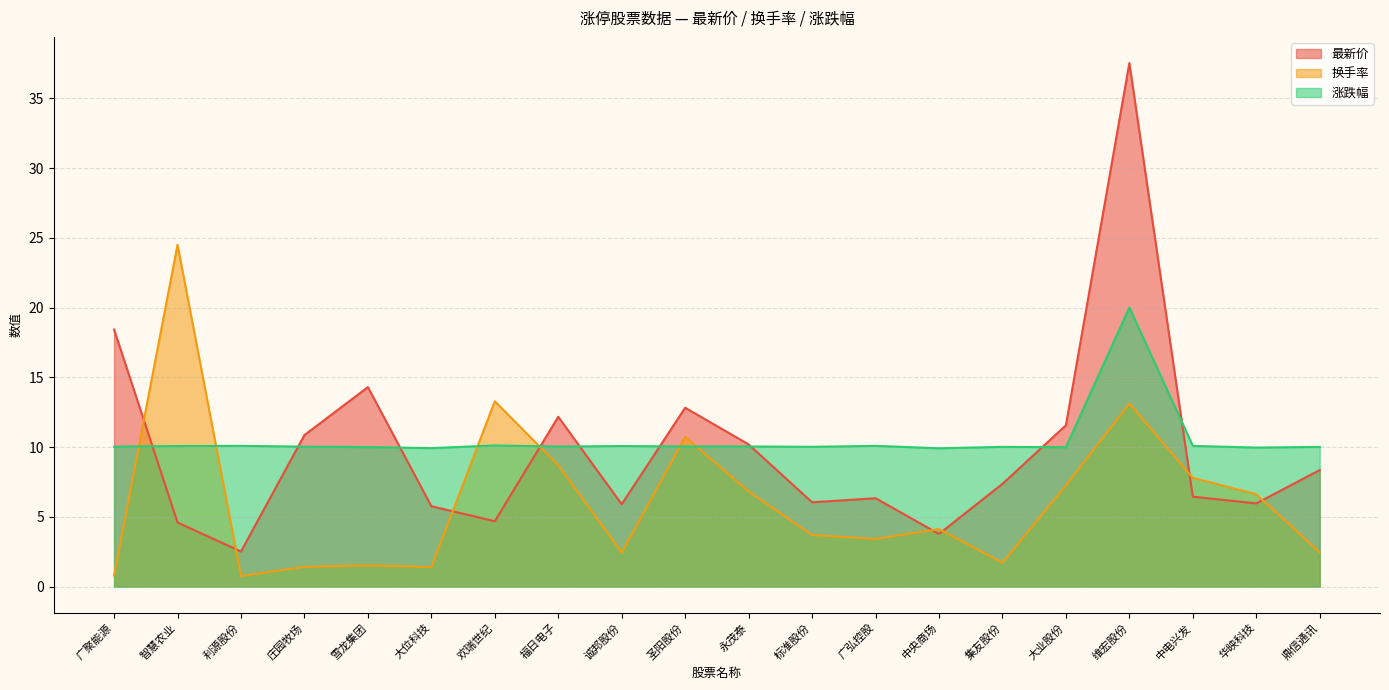

How many data points in 最新价 are above 7?

10